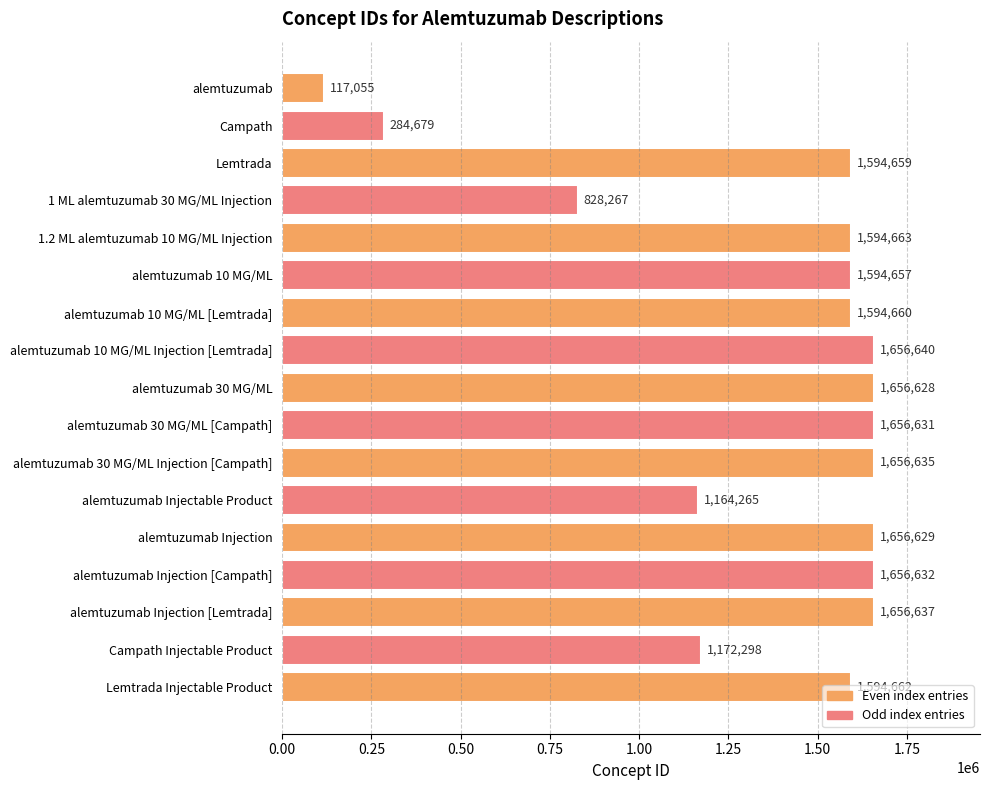

True or false: the data shows 1656631 at alemtuzumab 30 MG/ML [Campath].

True